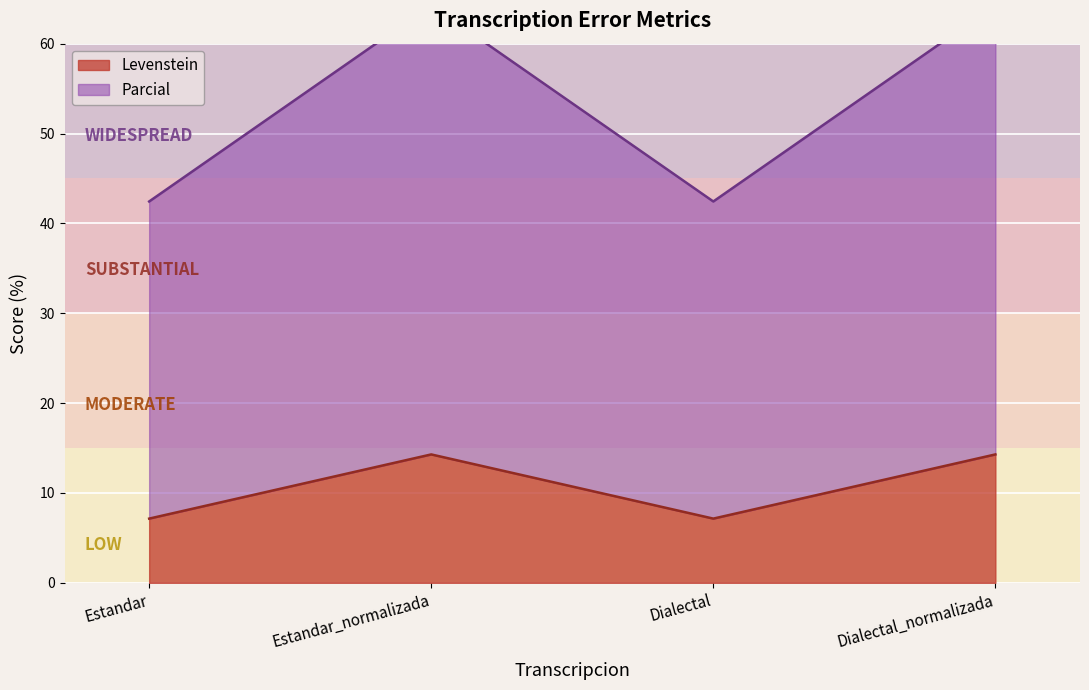

True or false: Levenstein has a value of 11.5 at Estandar.

False